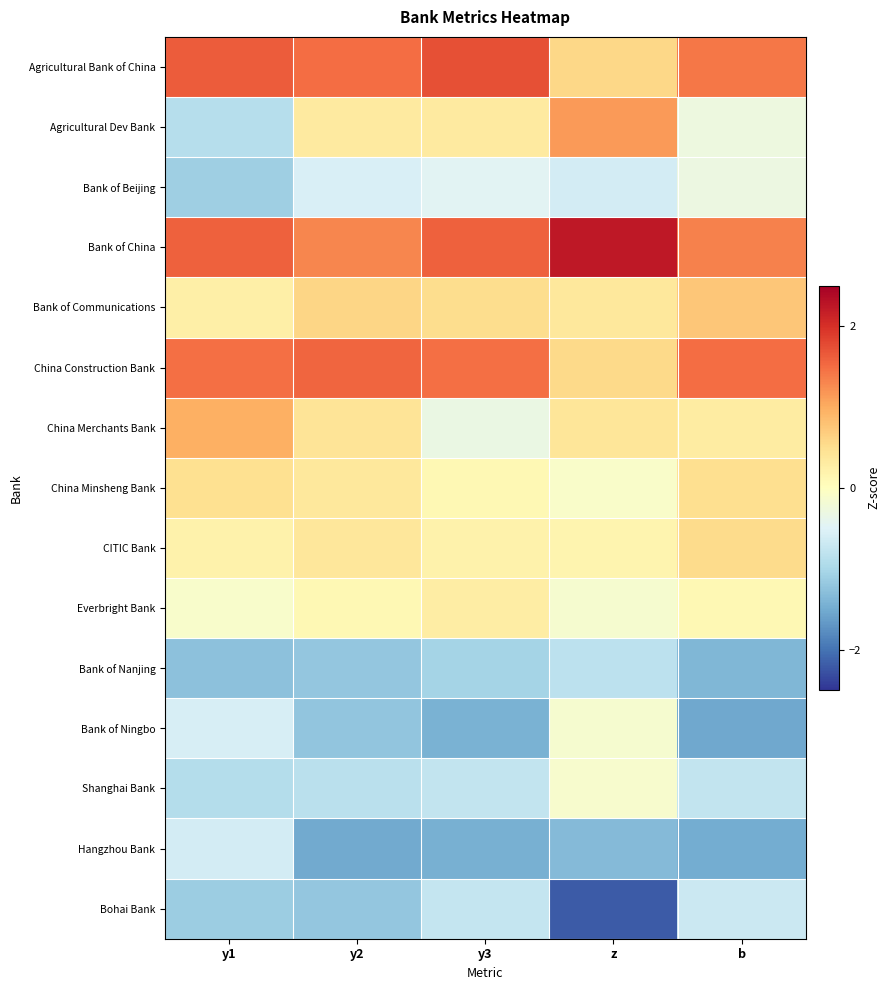

Which series has the largest total across all categories?

Bank of China